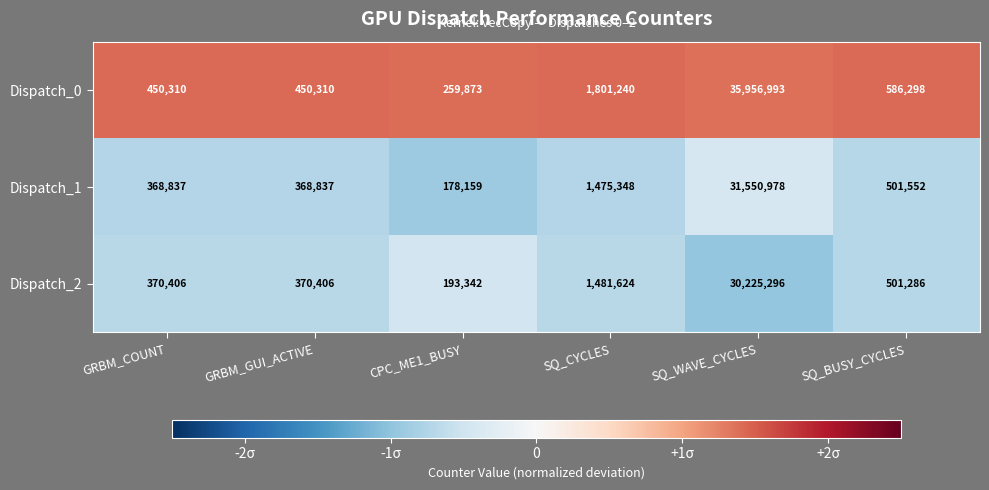

What is the difference between the highest and lowest values at CPC_ME1_BUSY?

81714